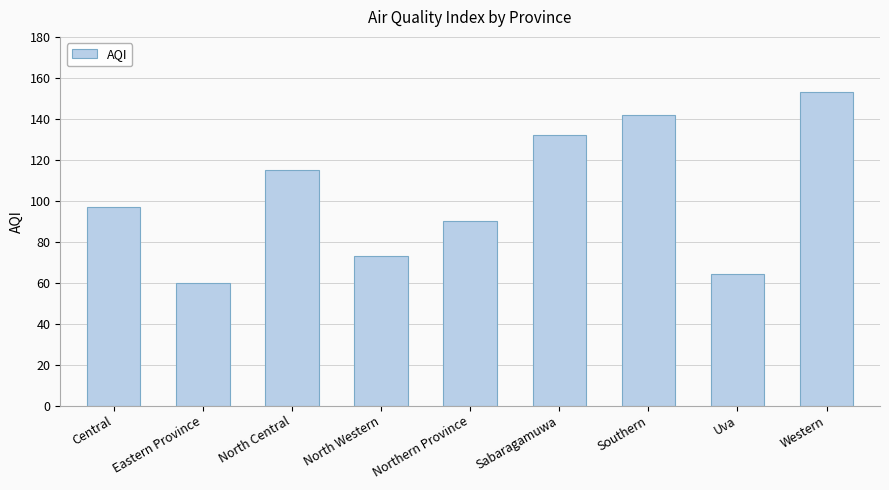

Are the bars horizontal?

No